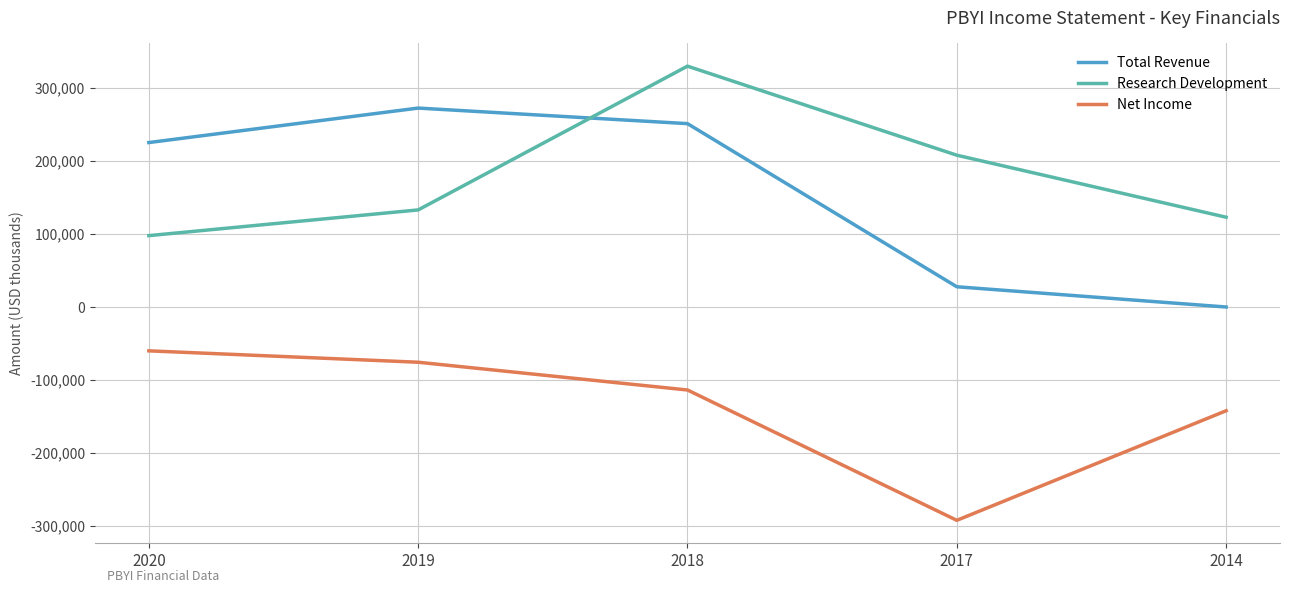

At which label does Net Income reach its peak?

2020